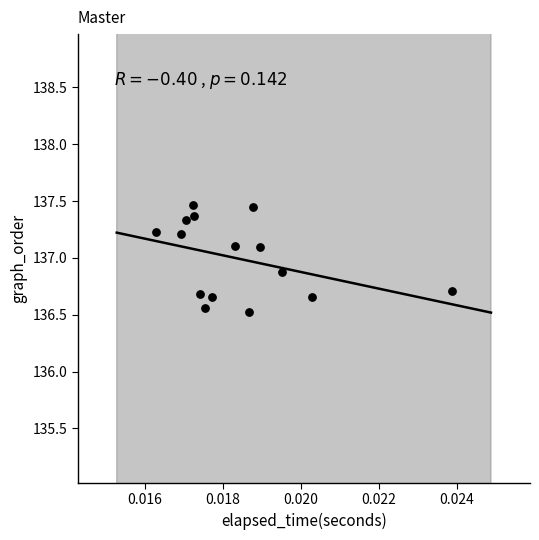

What is the range of Y values (max minus min)?

0.9